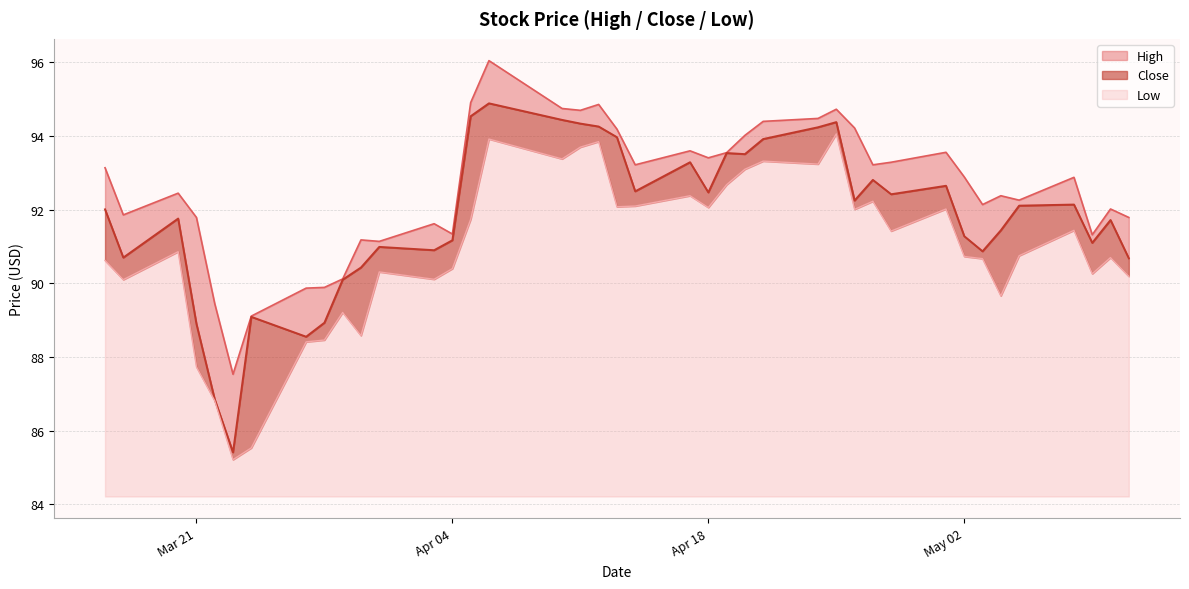

Reading left to right, extract all data points from this chart.

High: 93.1	91.9	92.5	91.8	89.5	87.5	89.1	89.9	89.9	90.1	91.2	91.1	91.6	91.3	94.9	96.0	94.8	94.7	94.9	94.2	93.2	93.6	93.4	93.5	94.0	94.4	94.5	94.7	94.2	93.2	93.3	93.6	92.9	92.1	92.4	92.3	92.9	91.3	92.0	91.8
Close: 92.0	90.7	91.8	88.9	86.8	85.4	89.1	88.5	88.9	90.1	90.4	91.0	90.9	91.2	94.5	94.9	94.4	94.3	94.3	94.0	92.5	93.3	92.5	93.5	93.5	93.9	94.2	94.4	92.2	92.8	92.4	92.7	91.3	90.9	91.4	92.1	92.1	91.1	91.7	90.7
Low: 90.6	90.1	90.9	87.7	86.8	85.2	85.5	88.4	88.5	89.2	88.6	90.3	90.1	90.4	91.7	93.9	93.4	93.7	93.8	92.1	92.1	92.4	92.1	92.7	93.1	93.3	93.2	94.1	92.0	92.2	91.4	92.0	90.7	90.7	89.7	90.8	91.4	90.3	90.7	90.2